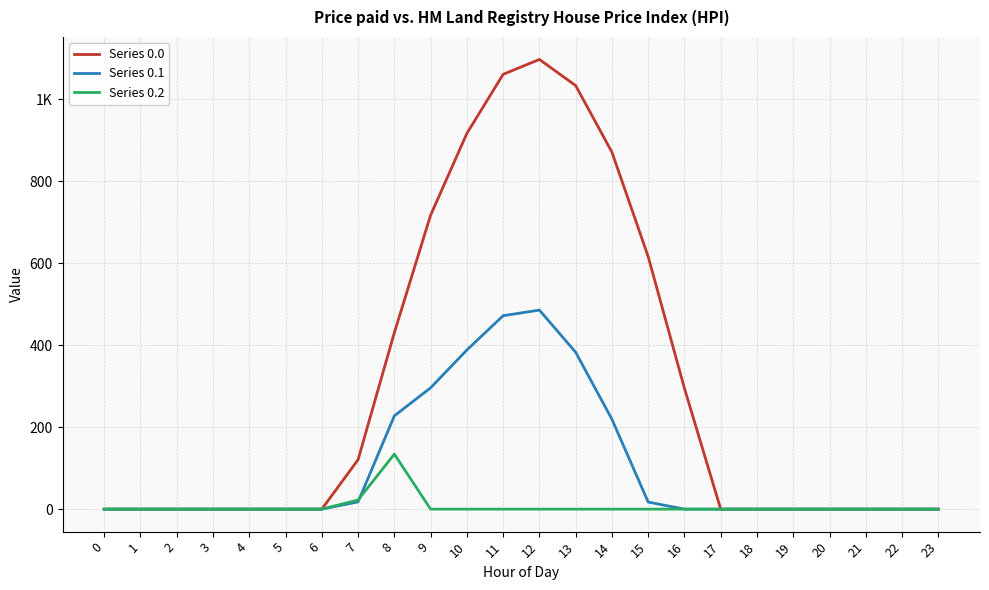

At which category is the sum across all series the highest?

12